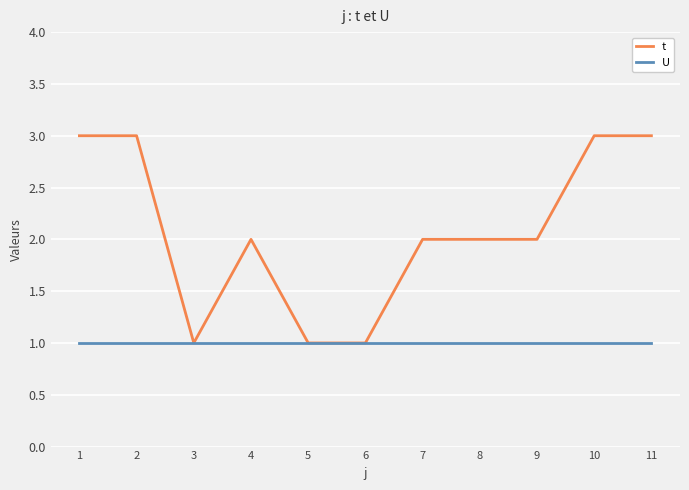

Reading left to right, list all the values displayed in this chart.

t: 1=3	2=3	3=1	4=2	5=1	6=1	7=2	8=2	9=2	10=3	11=3
U: 1=1	2=1	3=1	4=1	5=1	6=1	7=1	8=1	9=1	10=1	11=1